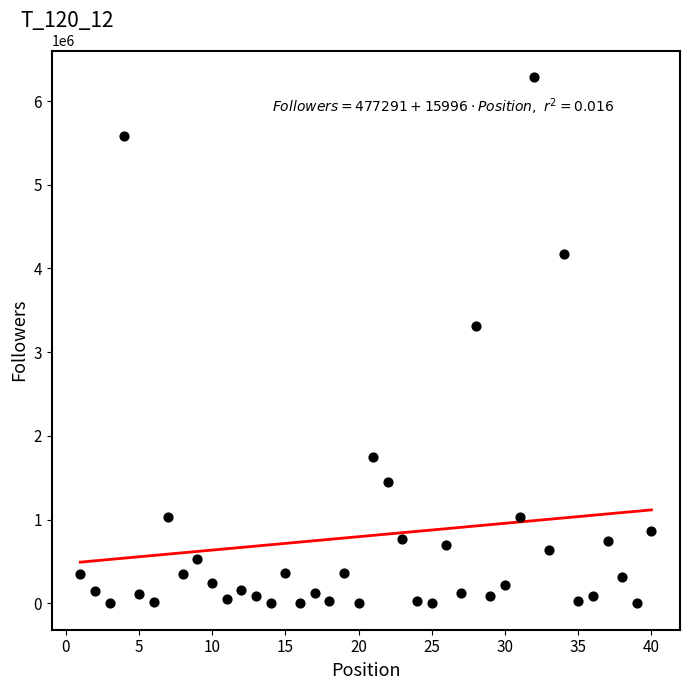

What Y value in the scatter plot is closest to 3144772?

3309992